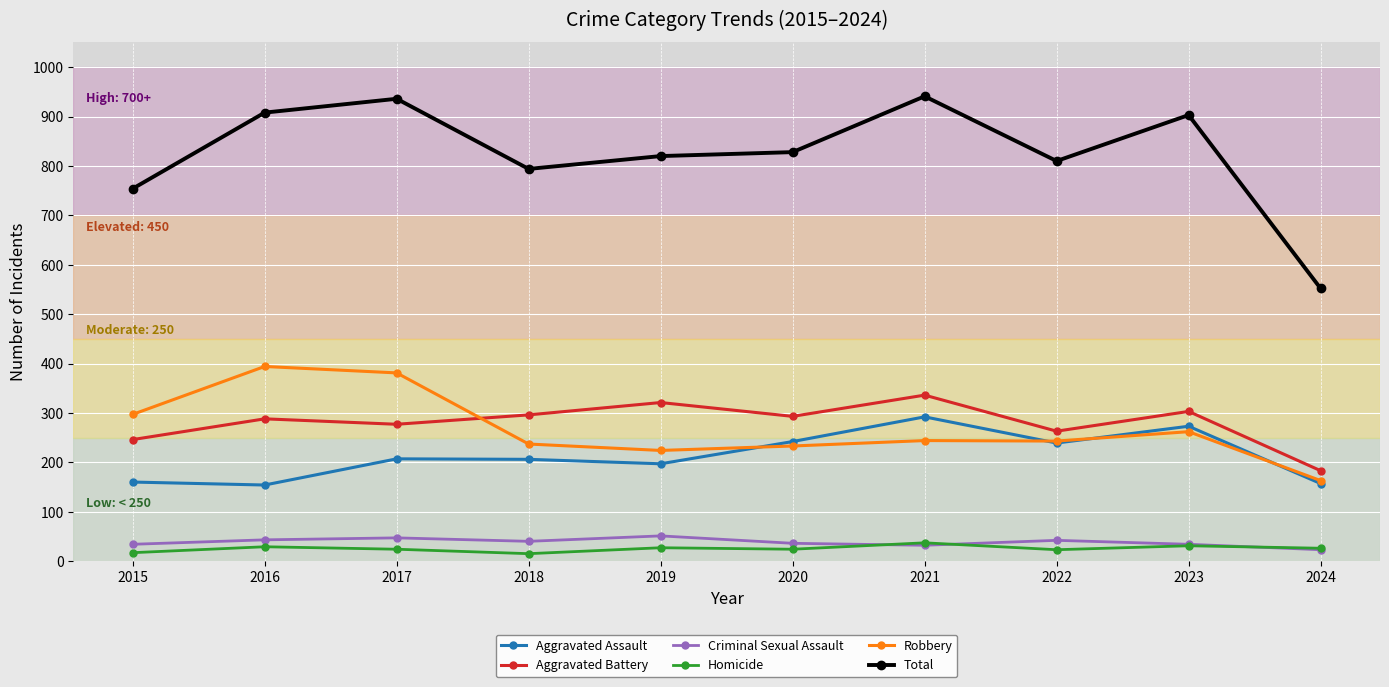

What are all the series names shown in the legend?

Aggravated Assault, Aggravated Battery, Criminal Sexual Assault, Homicide, Robbery, Total